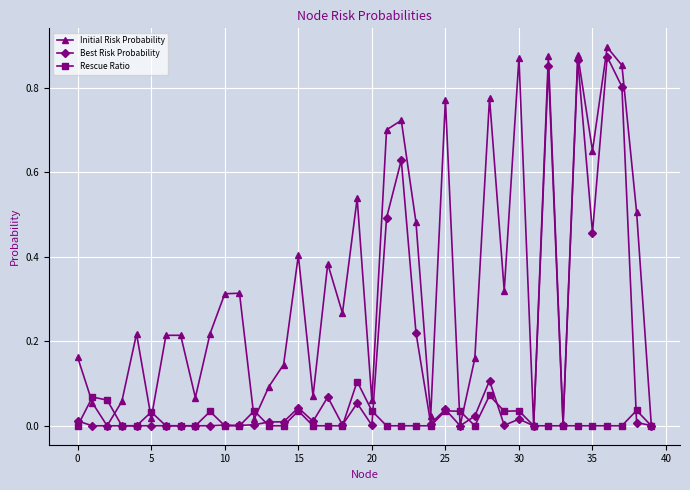

Rank the series by their average value, from lowest to highest.

Rescue Ratio, Best Risk Probability, Initial Risk Probability